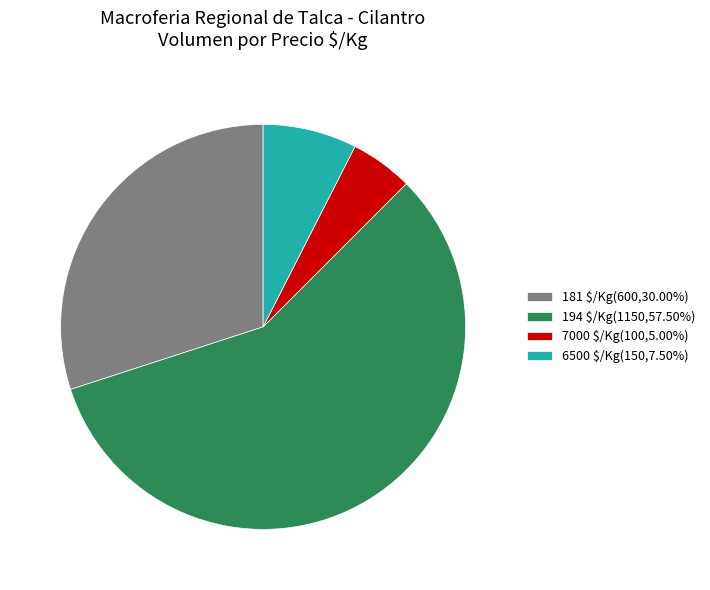

Does 6500 $/Kg(150,7.50%) represent more than half of the total?

No